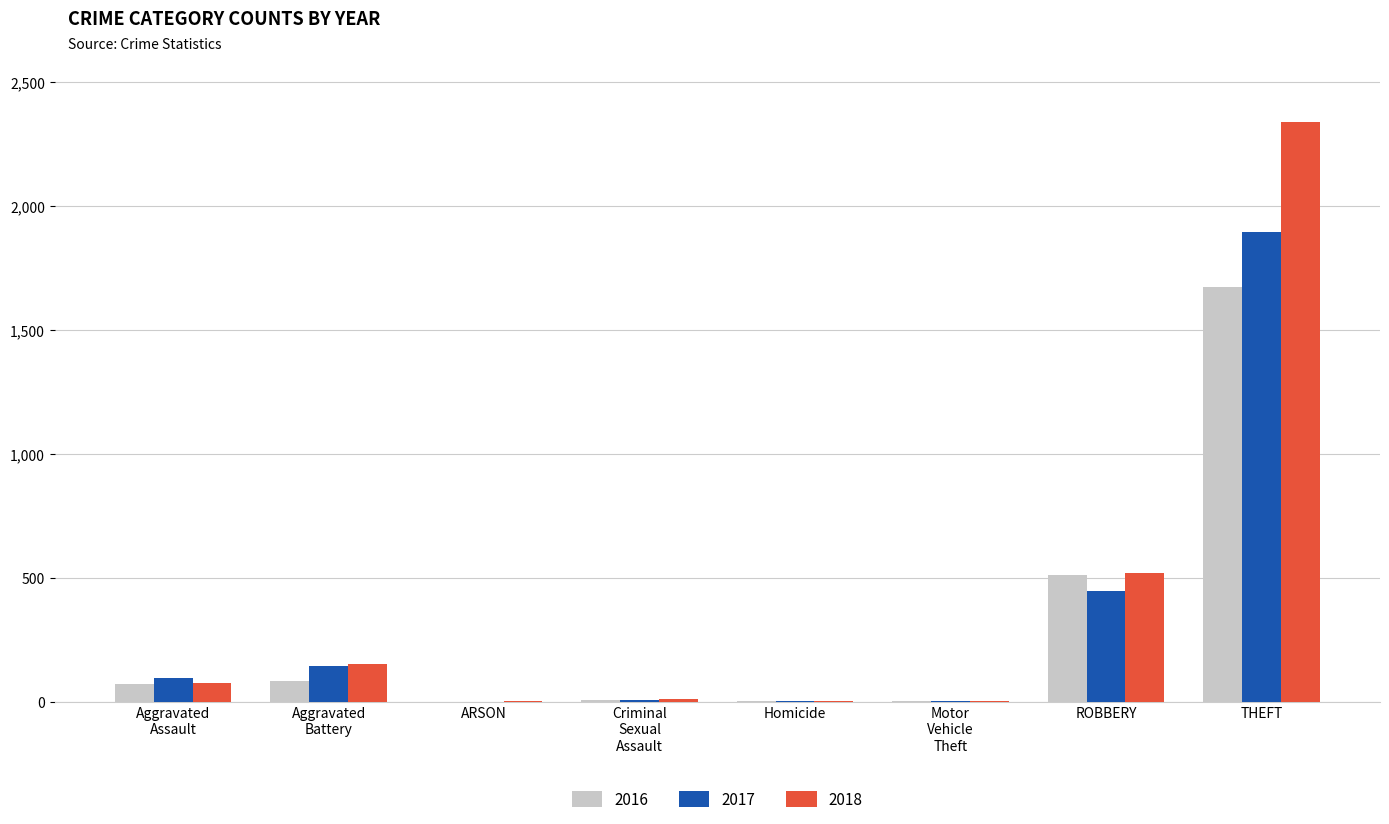

What is the sum of all 2018 values?

3103